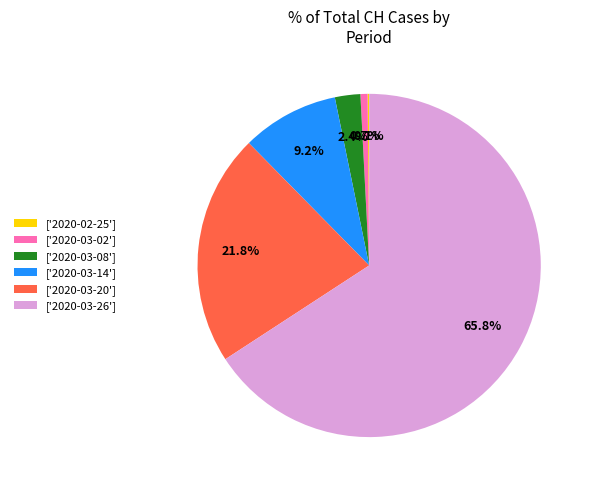

What is the largest slice in the pie chart?

['2020-03-26']